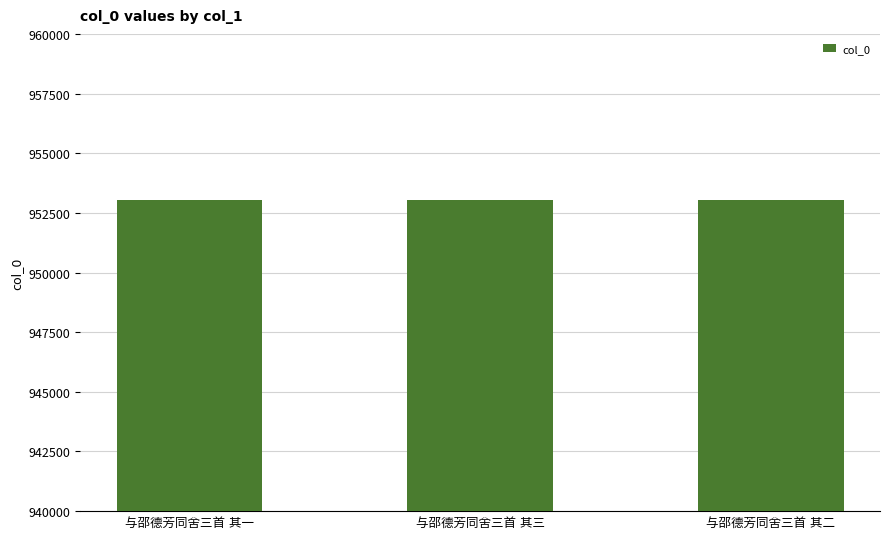

What is the value of the 1st bar from the left?

953043